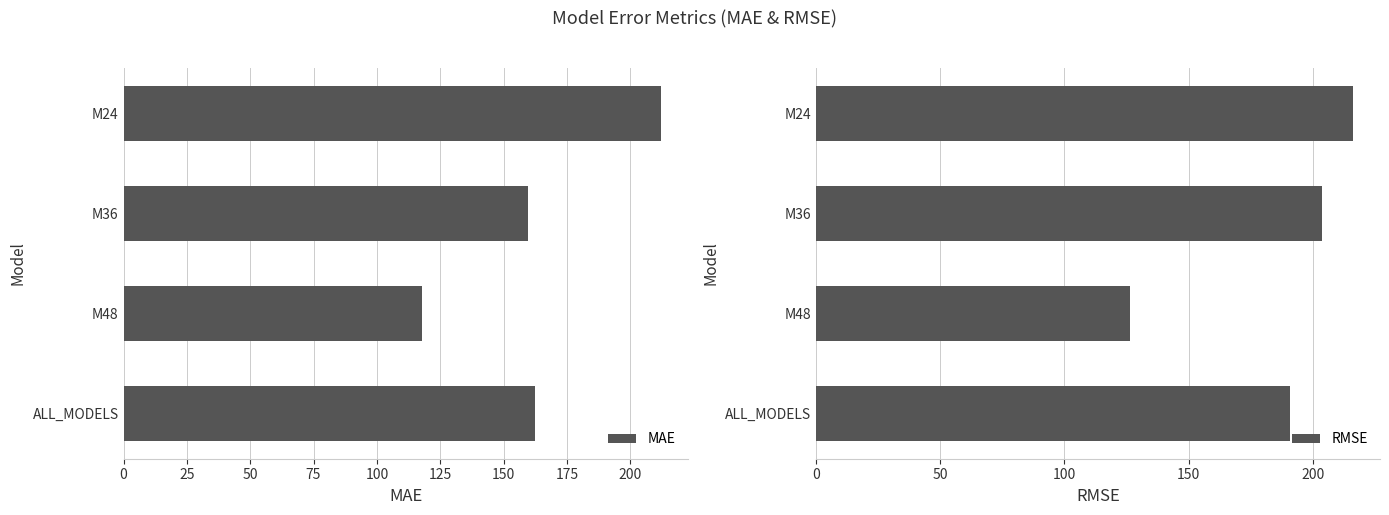

Are the bars grouped side by side (vs. stacked)?

Yes